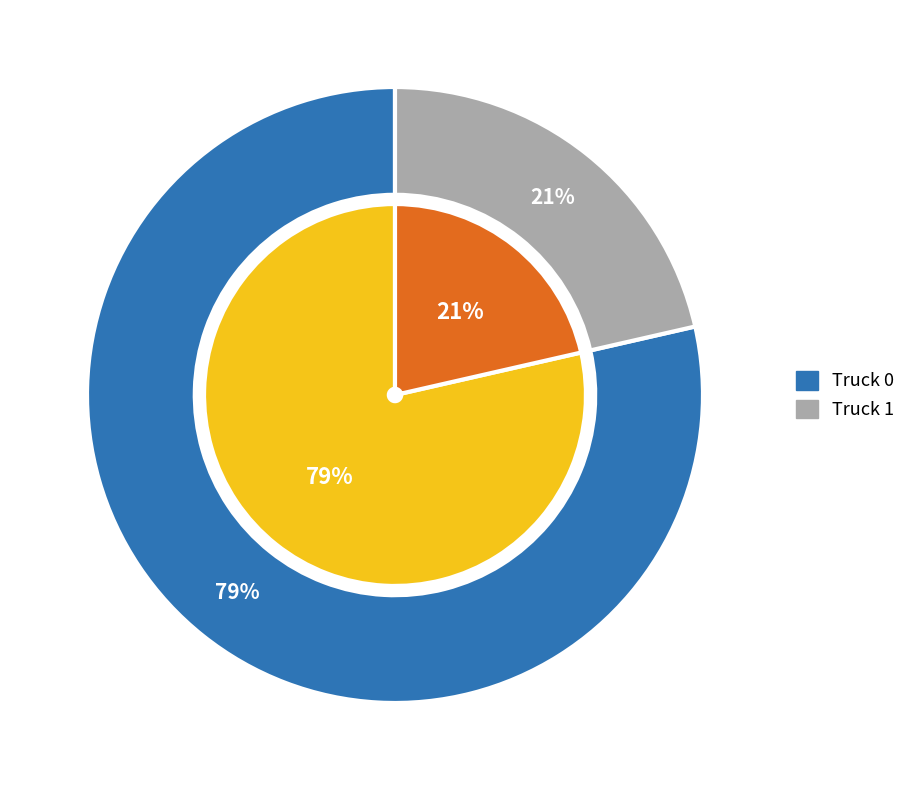

To the nearest percent, what percentage of the pie is Truck 0?

79%